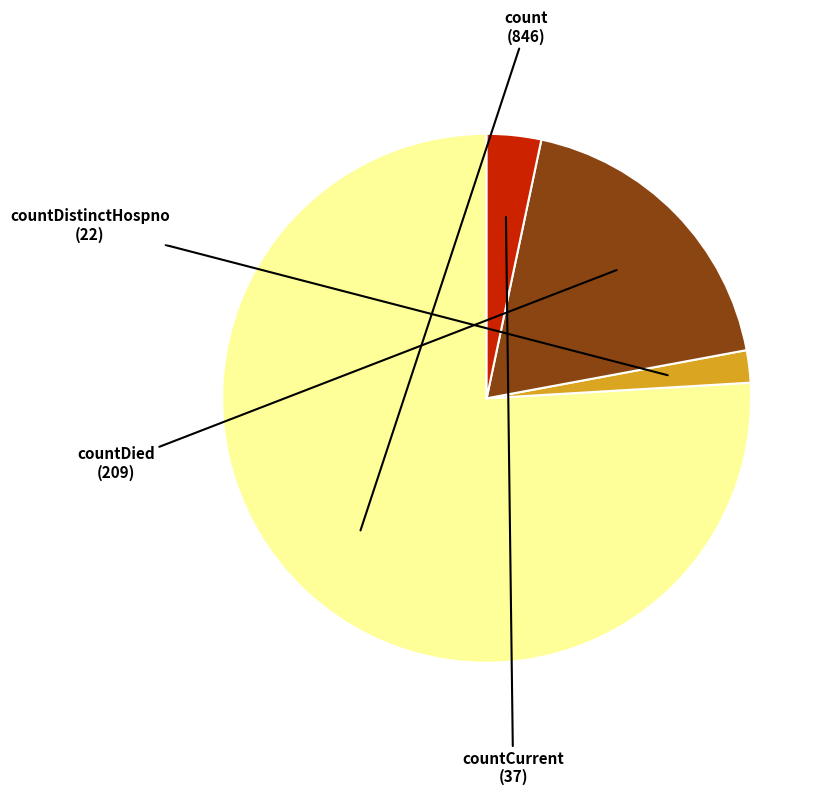

How many segments does this pie chart have?

4